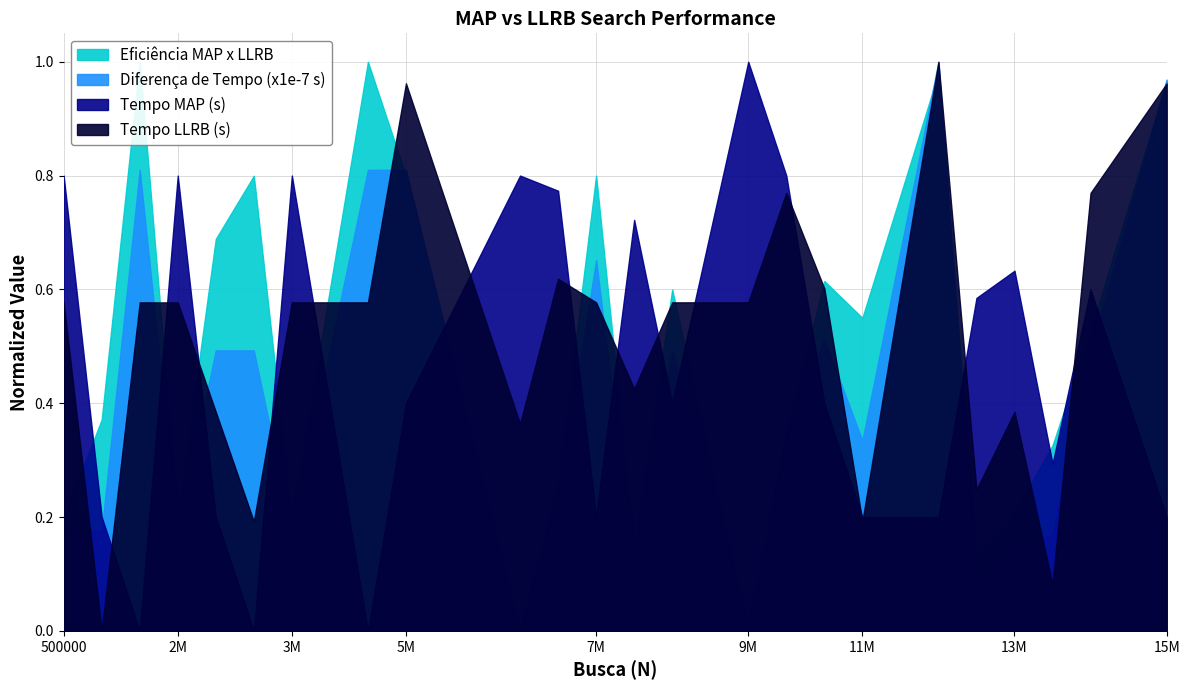

What is the difference between the second highest and second lowest values in the Tempo LLRB (s) series?

0.9